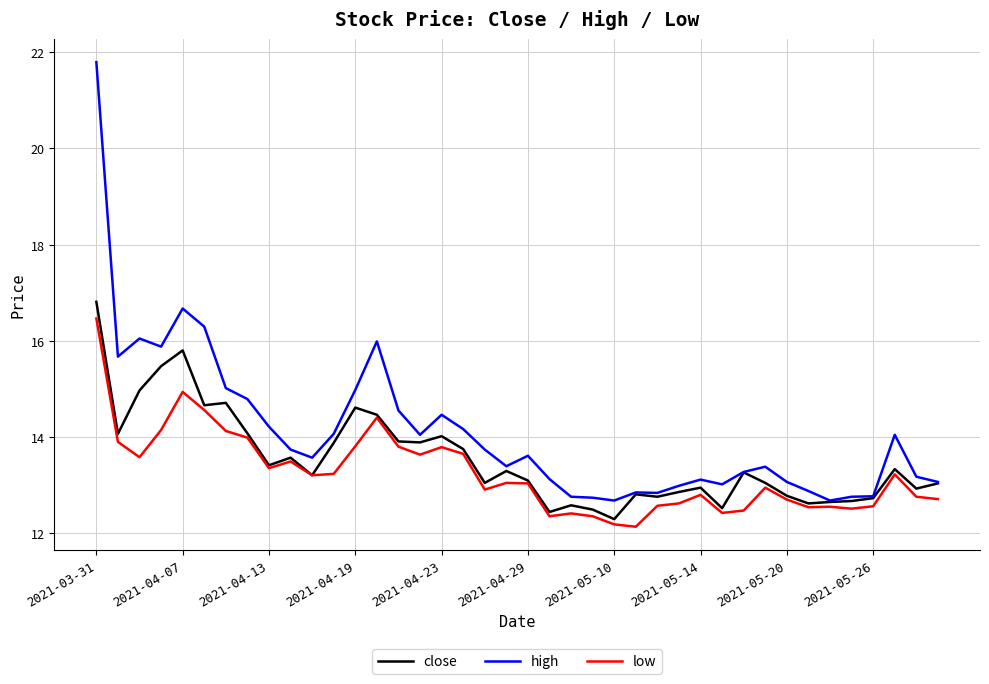

What is the greatest value displayed?

21.8